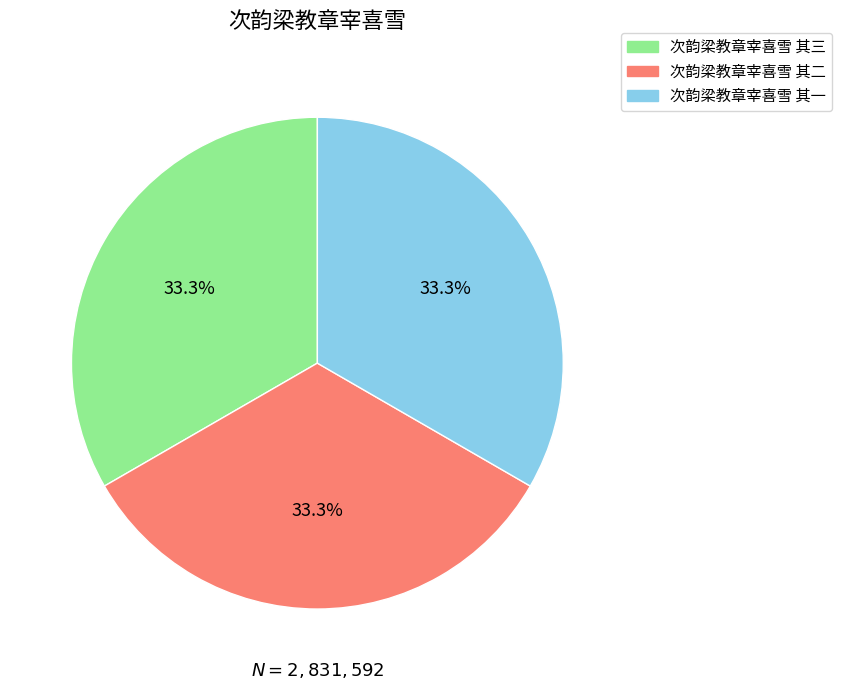

Approximately how many times larger is the value at 次韵梁教章宰喜雪 其一 compared to 次韵梁教章宰喜雪 其三?

1.0